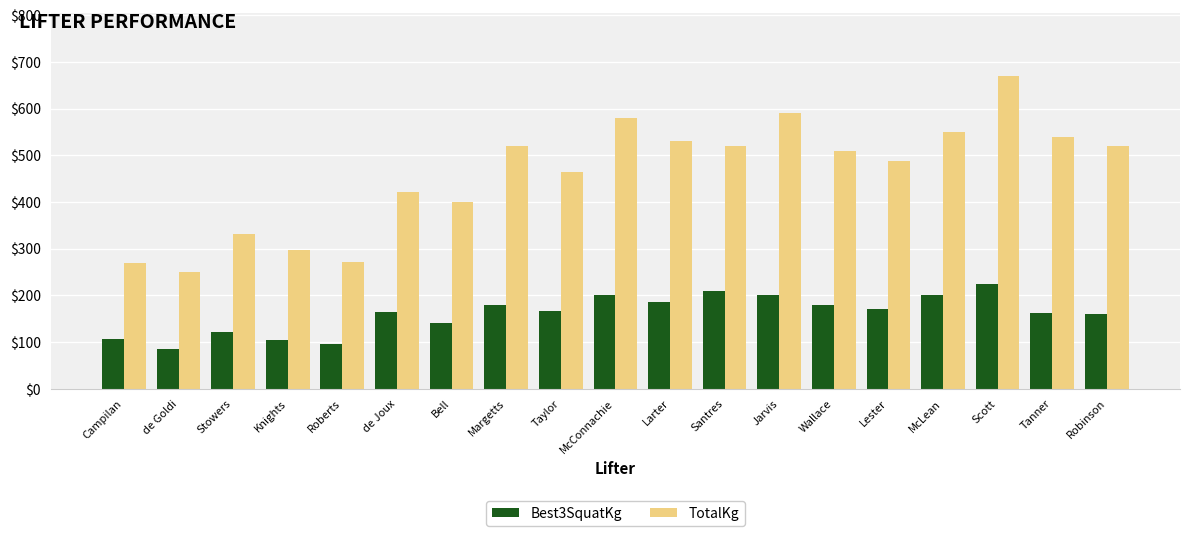

What is the sum of the TotalKg values at Campilan and Larter?

800.0